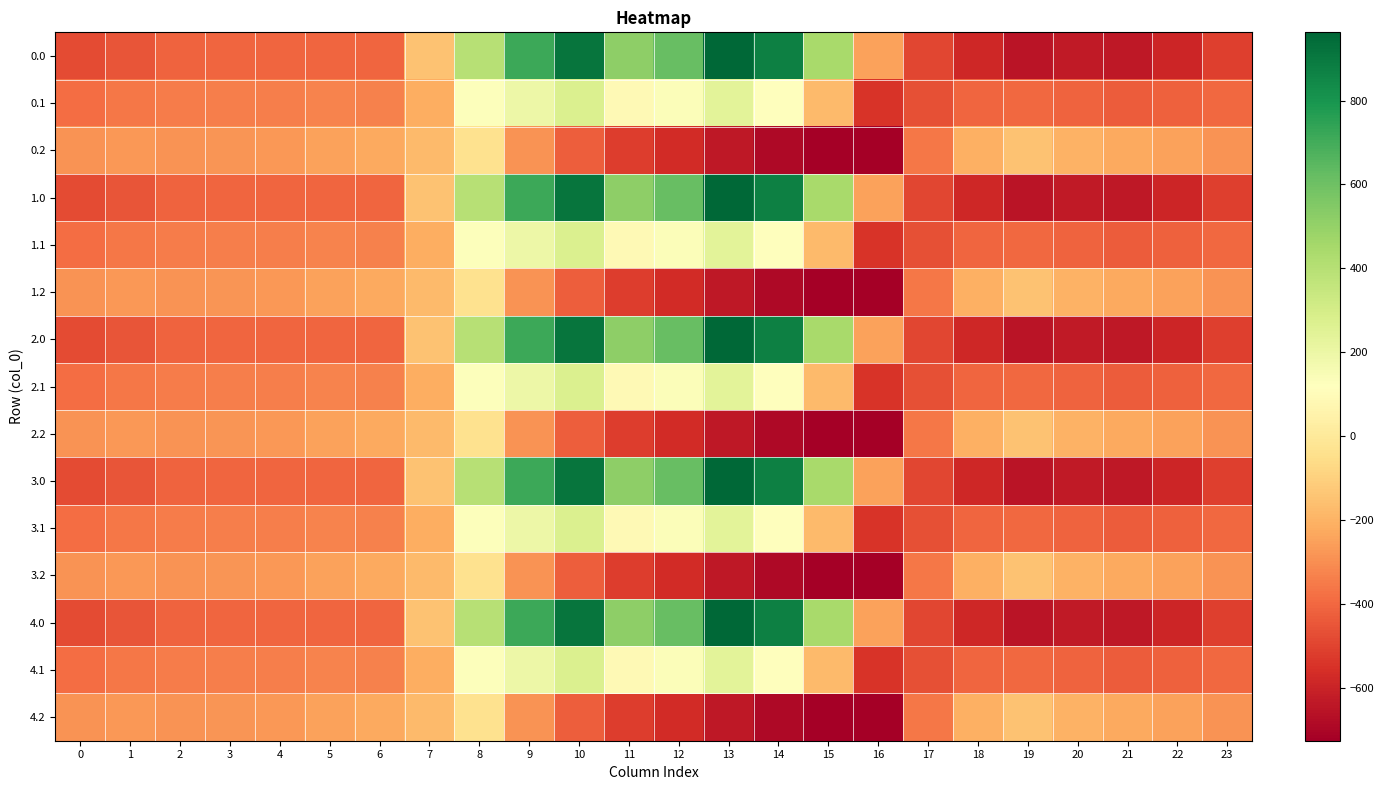

Reading right to left, list all the values displayed in this chart.

0.0: 23=-511.3	22=-592.3	21=-638.4	20=-629.9	19=-649.2	18=-586.7	17=-494.8	16=-250.9	15=443.0	14=870.3	13=962.7	12=619.4	11=516.0	10=916.2	9=716.9	8=395.3	7=-150.1	6=-408.0	5=-403.8	4=-404.9	3=-404.4	2=-410.3	1=-449.5	0=-482.0
0.1: 23=-399.4	22=-419.9	21=-432.4	20=-414.5	19=-400.2	18=-405.4	17=-466.6	16=-547.3	15=-173.1	14=113.7	13=241.5	12=134.6	11=87.0	10=274.1	9=191.1	8=125.2	7=-217.1	6=-332.2	5=-325.7	4=-339.6	3=-342.7	2=-347.9	1=-361.1	0=-384.6
0.2: 23=-287.5	22=-247.4	21=-226.4	20=-199.2	19=-151.0	18=-210.0	17=-362.4	16=-726.6	15=-725.8	14=-687.4	13=-640.4	12=-571.2	11=-520.6	10=-423.5	9=-288.5	8=-35.3	7=-176.6	6=-228.8	5=-245.0	4=-274.4	3=-281.0	2=-285.5	1=-272.7	0=-287.1
1.0: 23=-511.3	22=-592.3	21=-638.4	20=-629.9	19=-649.2	18=-586.7	17=-494.8	16=-250.9	15=443.0	14=870.3	13=962.7	12=619.4	11=516.0	10=916.2	9=716.9	8=395.3	7=-150.1	6=-408.0	5=-403.8	4=-404.9	3=-404.4	2=-410.3	1=-449.5	0=-482.0
1.1: 23=-399.4	22=-419.9	21=-432.4	20=-414.5	19=-400.2	18=-405.4	17=-466.6	16=-547.3	15=-173.1	14=113.7	13=241.5	12=134.6	11=87.0	10=274.1	9=191.1	8=125.2	7=-217.1	6=-332.2	5=-325.7	4=-339.6	3=-342.7	2=-347.9	1=-361.1	0=-384.6
1.2: 23=-287.5	22=-247.4	21=-226.4	20=-199.2	19=-151.0	18=-210.0	17=-362.4	16=-726.6	15=-725.8	14=-687.4	13=-640.4	12=-571.2	11=-520.6	10=-423.5	9=-288.5	8=-35.3	7=-176.6	6=-228.8	5=-245.0	4=-274.4	3=-281.0	2=-285.5	1=-272.7	0=-287.1
2.0: 23=-511.3	22=-592.3	21=-638.4	20=-629.9	19=-649.2	18=-586.7	17=-494.8	16=-250.9	15=443.0	14=870.3	13=962.7	12=619.4	11=516.0	10=916.2	9=716.9	8=395.3	7=-150.1	6=-408.0	5=-403.8	4=-404.9	3=-404.4	2=-410.3	1=-449.5	0=-482.0
2.1: 23=-399.4	22=-419.9	21=-432.4	20=-414.5	19=-400.2	18=-405.4	17=-466.6	16=-547.3	15=-173.1	14=113.7	13=241.5	12=134.6	11=87.0	10=274.1	9=191.1	8=125.2	7=-217.1	6=-332.2	5=-325.7	4=-339.6	3=-342.7	2=-347.9	1=-361.1	0=-384.6
2.2: 23=-287.5	22=-247.4	21=-226.4	20=-199.2	19=-151.0	18=-210.0	17=-362.4	16=-726.6	15=-725.8	14=-687.4	13=-640.4	12=-571.2	11=-520.6	10=-423.5	9=-288.5	8=-35.3	7=-176.6	6=-228.8	5=-245.0	4=-274.4	3=-281.0	2=-285.5	1=-272.7	0=-287.1
3.0: 23=-511.3	22=-592.3	21=-638.4	20=-629.9	19=-649.2	18=-586.7	17=-494.8	16=-250.9	15=443.0	14=870.3	13=962.7	12=619.4	11=516.0	10=916.2	9=716.9	8=395.3	7=-150.1	6=-408.0	5=-403.8	4=-404.9	3=-404.4	2=-410.3	1=-449.5	0=-482.0
3.1: 23=-399.4	22=-419.9	21=-432.4	20=-414.5	19=-400.2	18=-405.4	17=-466.6	16=-547.3	15=-173.1	14=113.7	13=241.5	12=134.6	11=87.0	10=274.1	9=191.1	8=125.2	7=-217.1	6=-332.2	5=-325.7	4=-339.6	3=-342.7	2=-347.9	1=-361.1	0=-384.6
3.2: 23=-287.5	22=-247.4	21=-226.4	20=-199.2	19=-151.0	18=-210.0	17=-362.4	16=-726.6	15=-725.8	14=-687.4	13=-640.4	12=-571.2	11=-520.6	10=-423.5	9=-288.5	8=-35.3	7=-176.6	6=-228.8	5=-245.0	4=-274.4	3=-281.0	2=-285.5	1=-272.7	0=-287.1
4.0: 23=-511.3	22=-592.3	21=-638.4	20=-629.9	19=-649.2	18=-586.7	17=-494.8	16=-250.9	15=443.0	14=870.3	13=962.7	12=619.4	11=516.0	10=916.2	9=716.9	8=395.3	7=-150.1	6=-408.0	5=-403.8	4=-404.9	3=-404.4	2=-410.3	1=-449.5	0=-482.0
4.1: 23=-399.4	22=-419.9	21=-432.4	20=-414.5	19=-400.2	18=-405.4	17=-466.6	16=-547.3	15=-173.1	14=113.7	13=241.5	12=134.6	11=87.0	10=274.1	9=191.1	8=125.2	7=-217.1	6=-332.2	5=-325.7	4=-339.6	3=-342.7	2=-347.9	1=-361.1	0=-384.6
4.2: 23=-287.5	22=-247.4	21=-226.4	20=-199.2	19=-151.0	18=-210.0	17=-362.4	16=-726.6	15=-725.8	14=-687.4	13=-640.4	12=-571.2	11=-520.6	10=-423.5	9=-288.5	8=-35.3	7=-176.6	6=-228.8	5=-245.0	4=-274.4	3=-281.0	2=-285.5	1=-272.7	0=-287.1